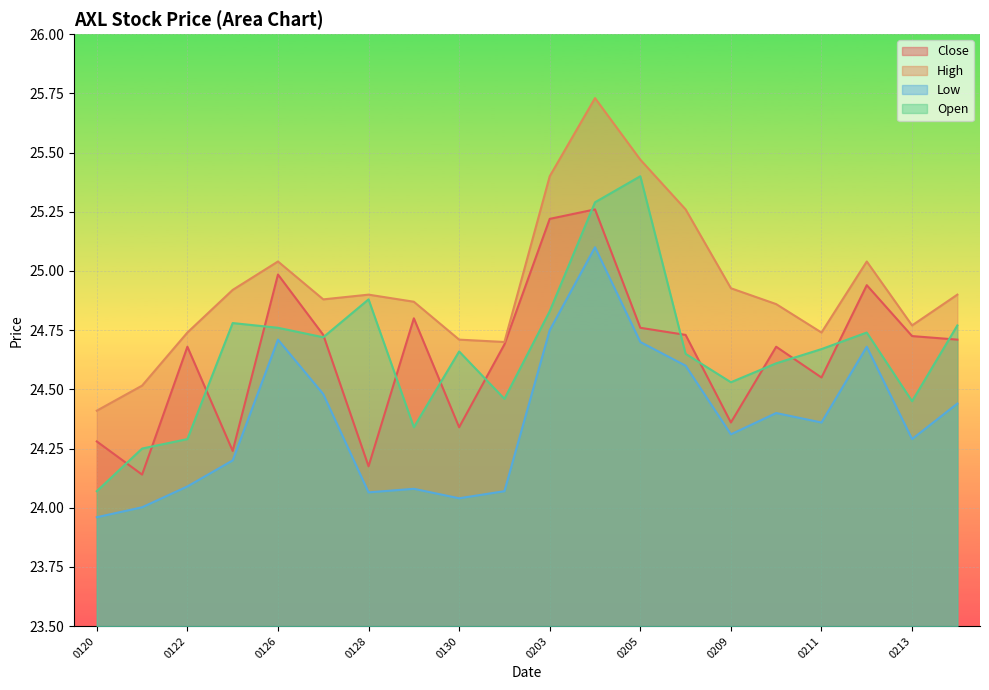

What is the smallest value displayed?

24.0